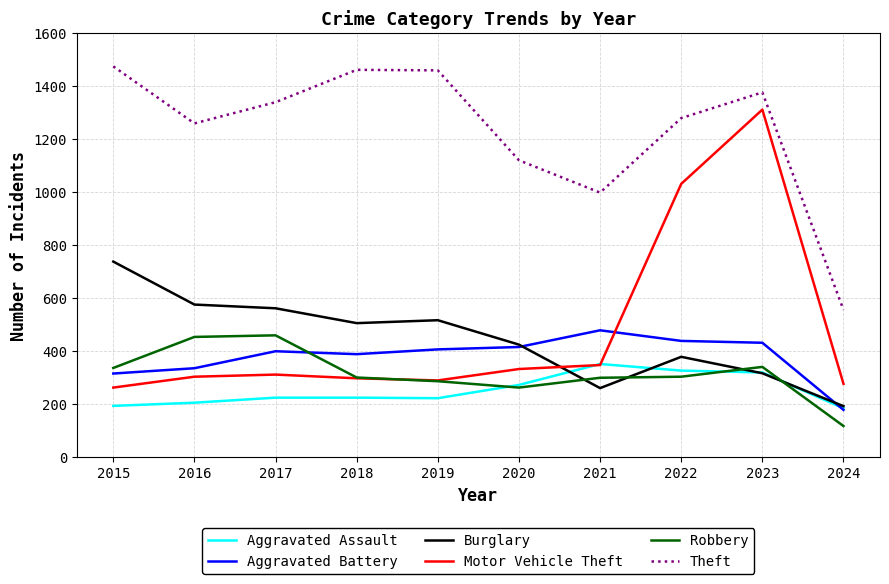

At 2017, list the series in order from largest to smallest.

Theft, Burglary, Robbery, Aggravated Battery, Motor Vehicle Theft, Aggravated Assault